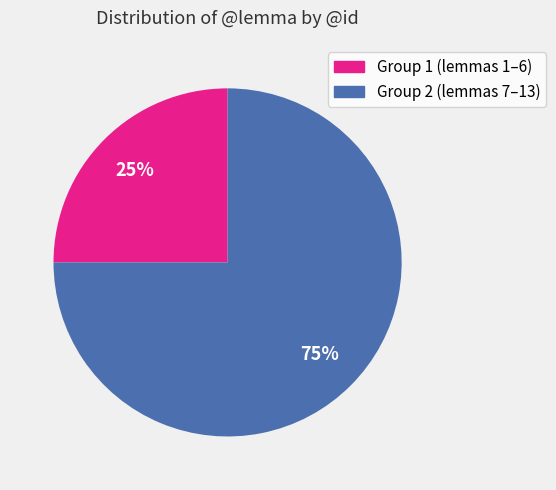

Does any single category account for the majority?

Yes